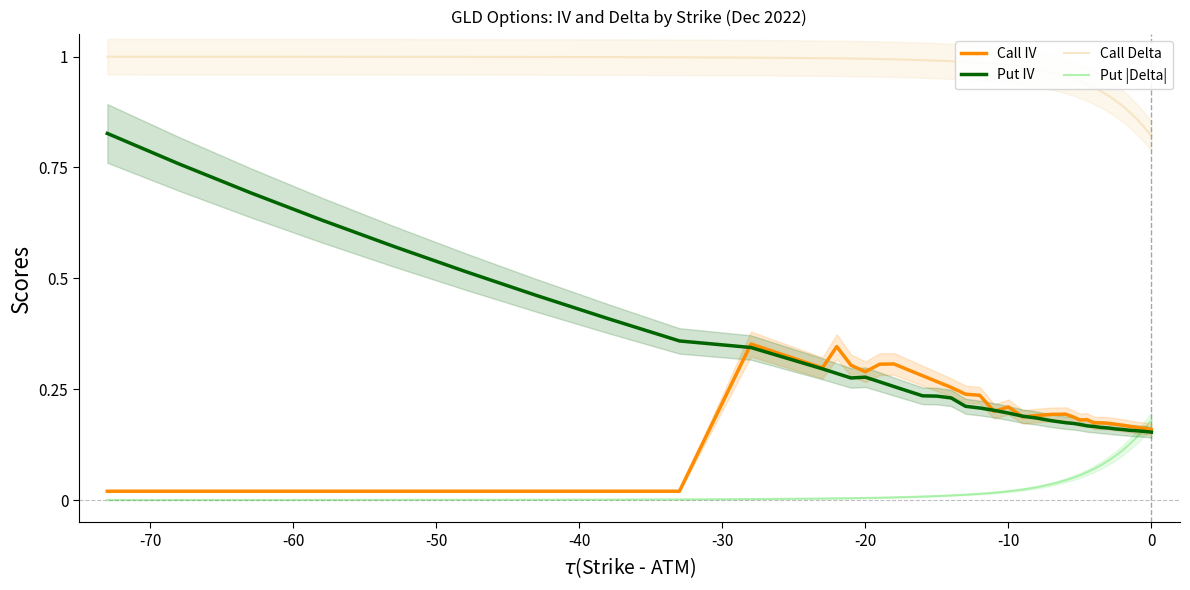

Reading right to left, transcribe all the data shown in this chart.

Call IV: 0.2	0.2	0.2	0.2	0.2	0.2	0.2	0.2	0.2	0.2	0.2	0.2	0.2	0.2	0.2	0.2	0.2	0.2	0.2	0.2	0.3	0.3	0.3	0.3	0.3	0.3	0.3	0.3	0.3	0.3	0.4	0.0	0.0	0.0	0.0	0.0	0.0	0.0	0.0	0.0
Put IV: 0.2	0.2	0.2	0.2	0.2	0.2	0.2	0.2	0.2	0.2	0.2	0.2	0.2	0.2	0.2	0.2	0.2	0.2	0.2	0.2	0.2	0.2	0.2	0.2	0.3	0.3	0.3	0.3	0.3	0.3	0.3	0.4	0.4	0.5	0.5	0.6	0.6	0.7	0.8	0.8
Call Delta: 0.8	0.8	0.9	0.9	0.9	0.9	0.9	0.9	0.9	0.9	0.9	1.0	1.0	1.0	1.0	1.0	1.0	1.0	1.0	1.0	1.0	1.0	1.0	1.0	1.0	1.0	1.0	1.0	1.0	1.0	1.0	1.0	1.0	1.0	1.0	1.0	1.0	1.0	1.0	1.0
Put |Delta|: 0.2	0.2	0.1	0.1	0.1	0.1	0.1	0.1	0.1	0.1	0.1	0.0	0.0	0.0	0.0	0.0	0.0	0.0	0.0	0.0	0.0	0.0	0.0	0.0	0.0	0.0	0.0	0.0	0.0	0.0	0.0	0.0	0.0	0.0	0.0	0.0	0.0	0.0	0.0	0.0